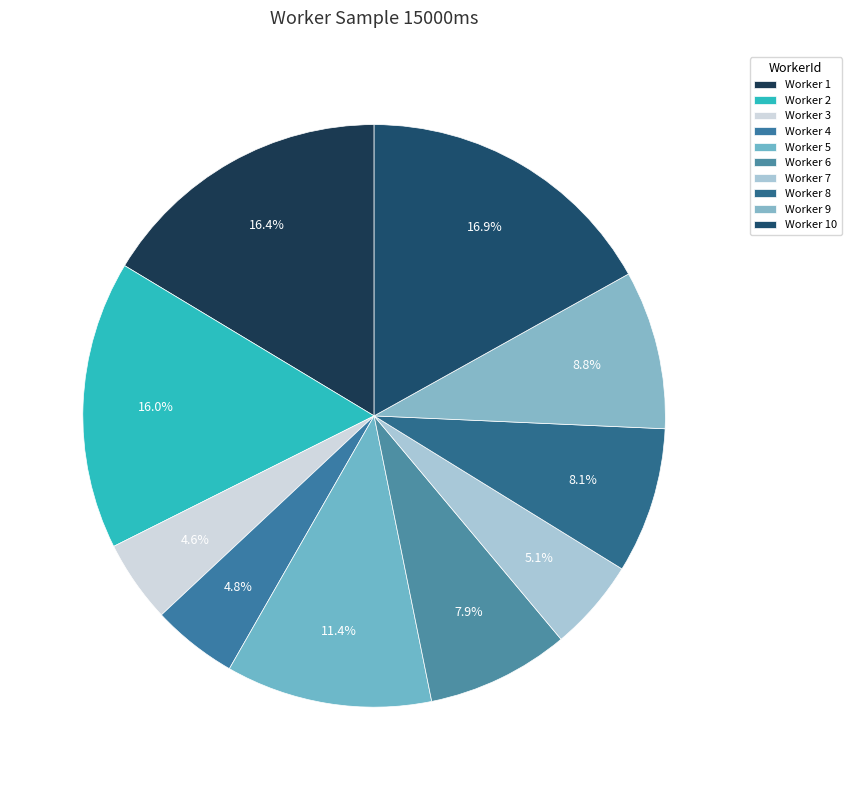

Which slice is the largest?

Worker 10